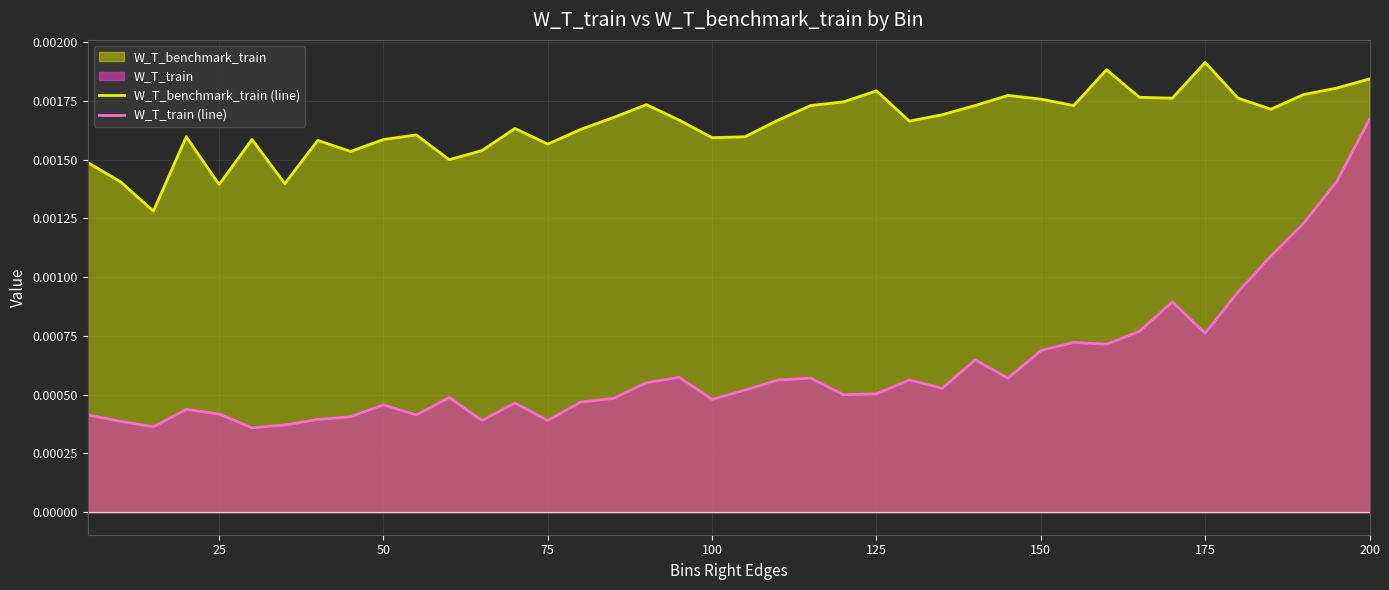

True or false: W_T_benchmark_train (line) and W_T_train (line) intersect in this chart.

False